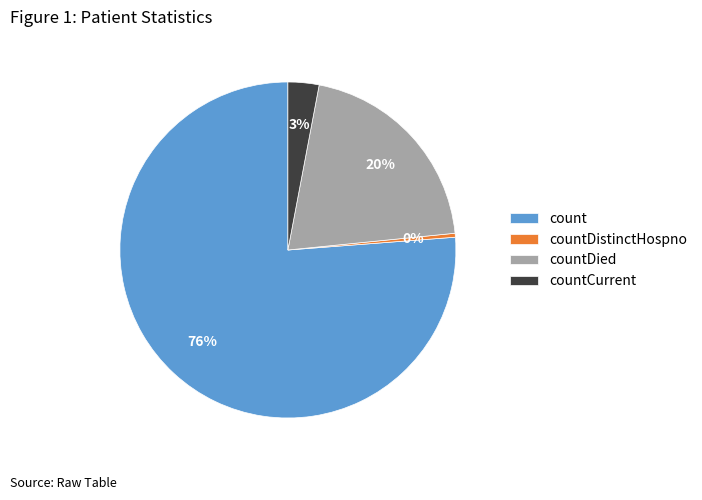

To the nearest percent, what is the average slice percentage?

25%